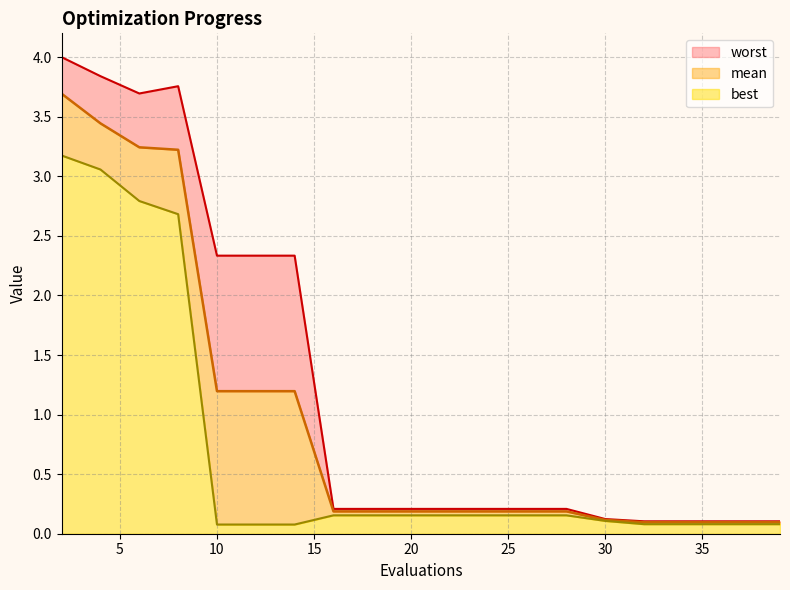

Which series has the largest range (max minus min)?

worst